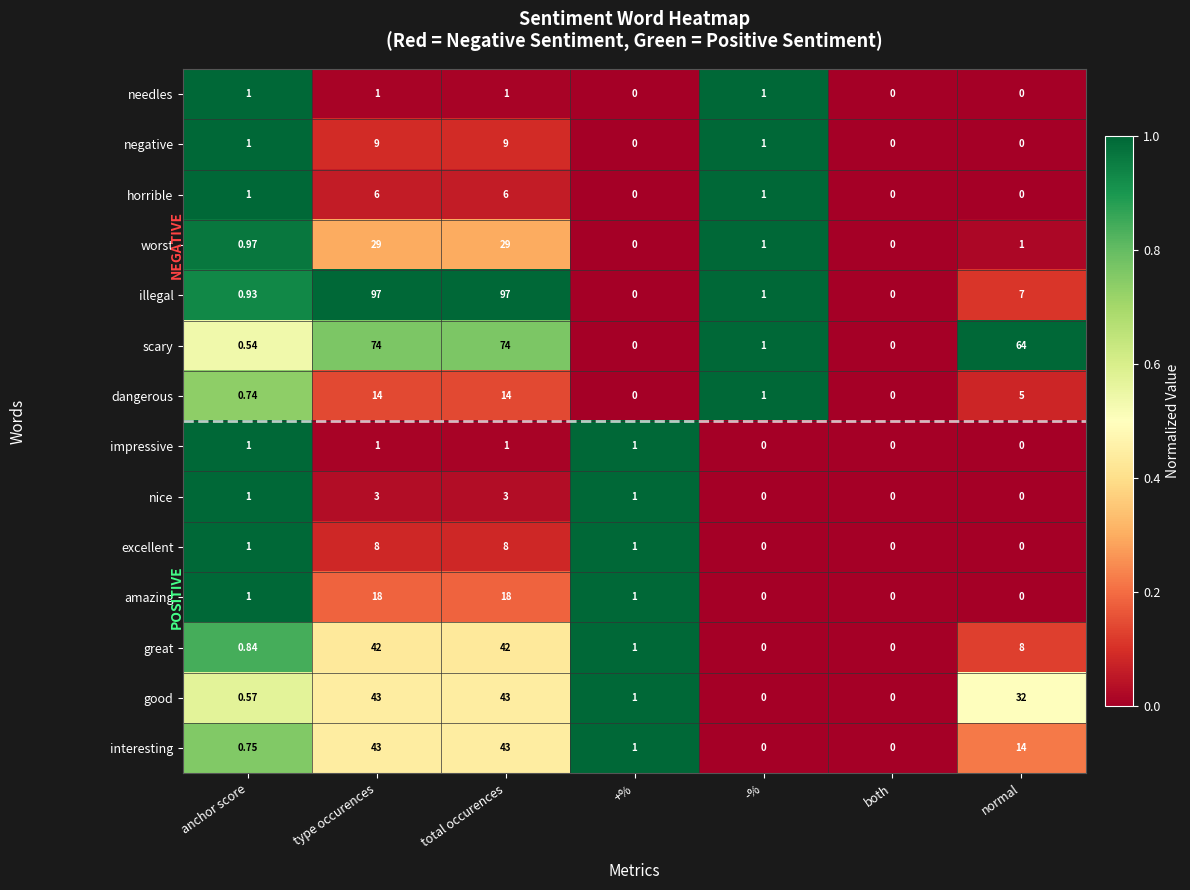

Which series has the largest total across all categories?

scary